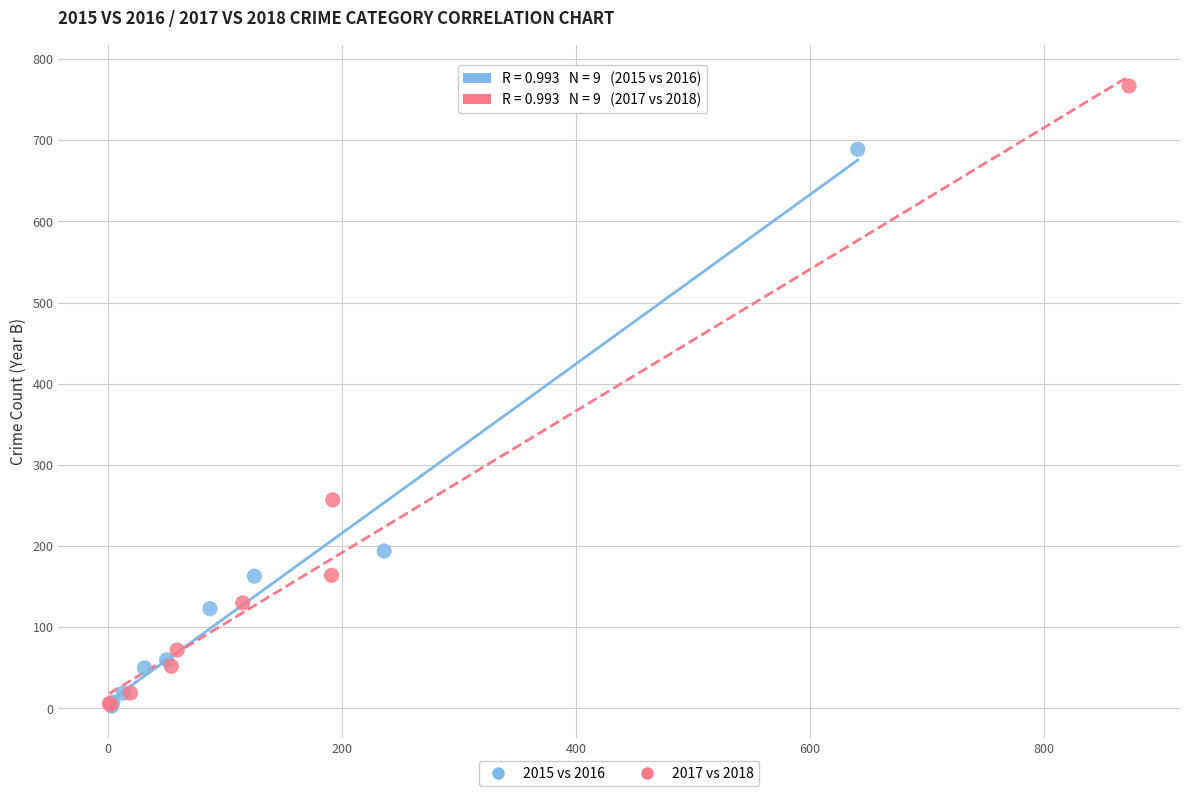

Which series has the largest Y range (max minus min)?

2017 vs 2018